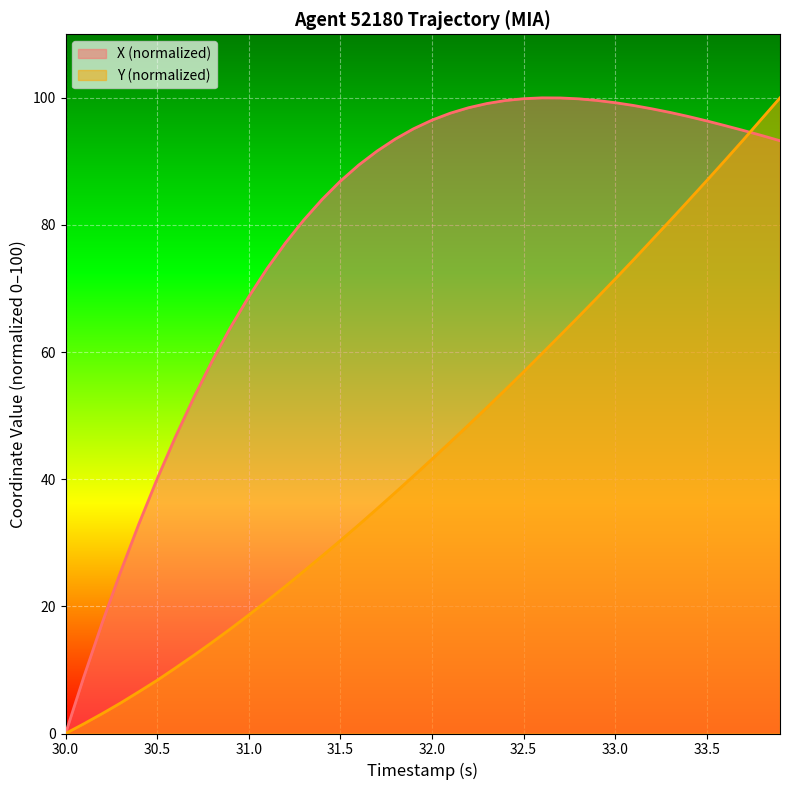

What is the maximum value shown in the chart?

100.0